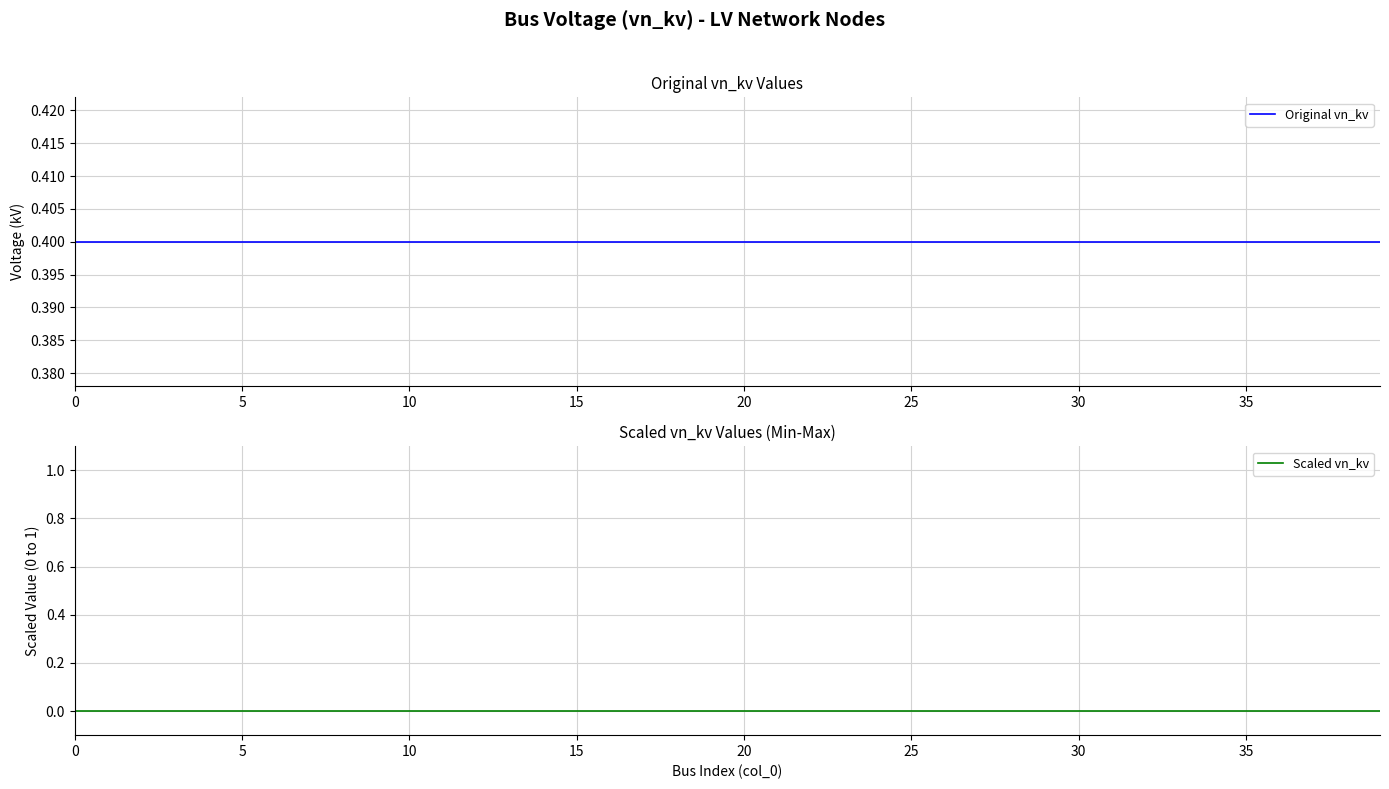

Rank the categories by Original vn_kv value from highest to lowest.

0, 5, 10, 15, 20, 25, 30, 35, 40, 9, 10, 11, 12, 13, 14, 15, 16, 17, 18, 19, 20, 21, 22, 23, 24, 25, 26, 27, 28, 29, 30, 31, 32, 33, 34, 35, 36, 37, 38, 39